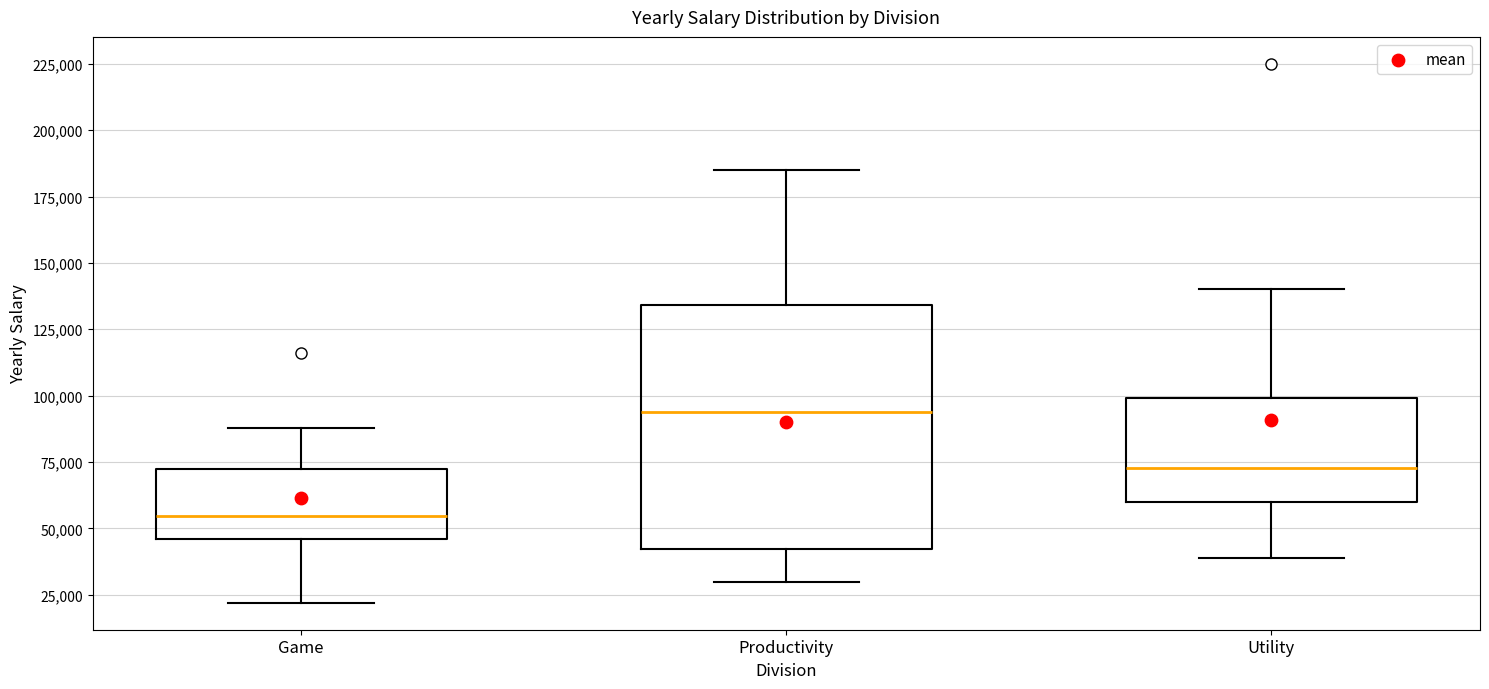

Where is the lower edge of the box for Game on the y-axis? The values are not printed on the chart, so give them approximately, as read against the axis.

45000